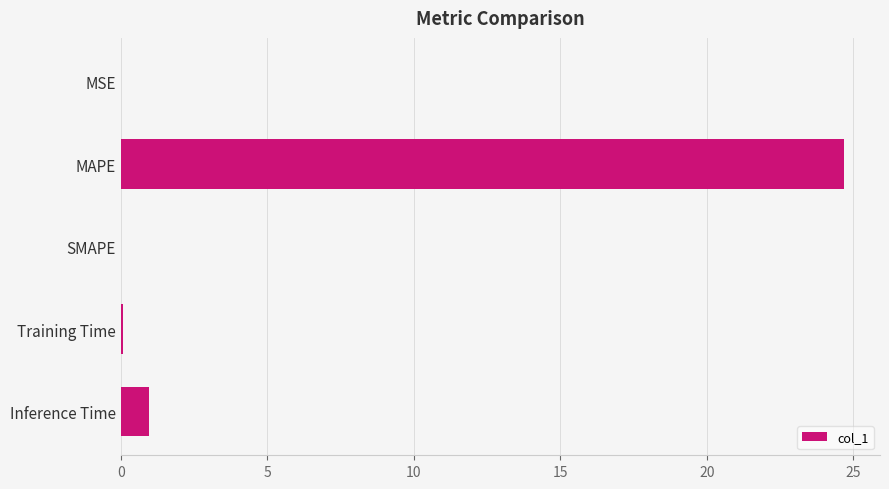

What is the maximum value shown in the chart?

24.7